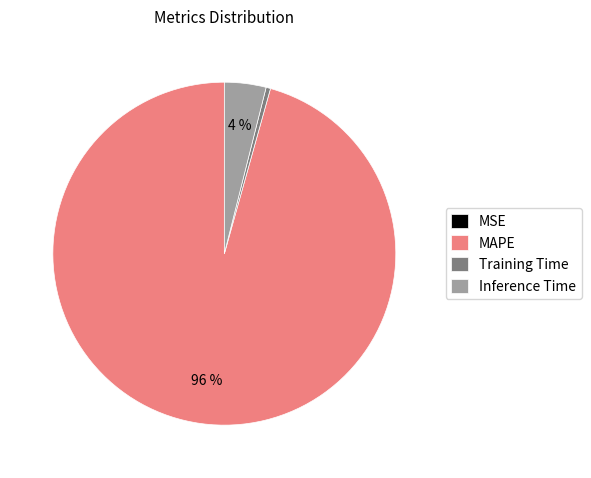

What is the largest slice in the pie chart?

MAPE